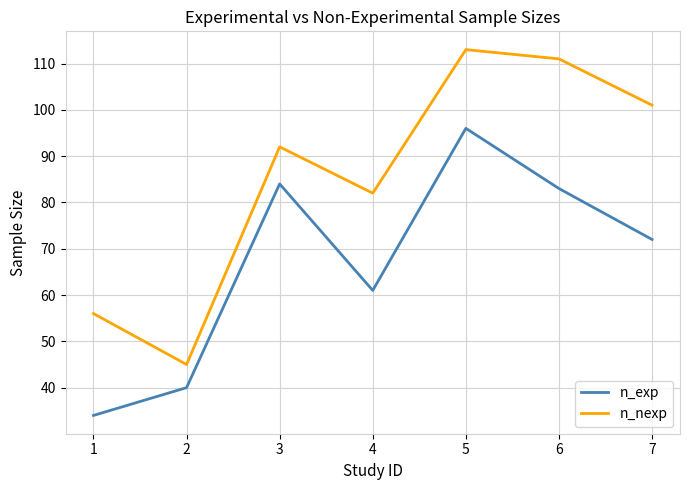

What is the total value across all series at 3?

176